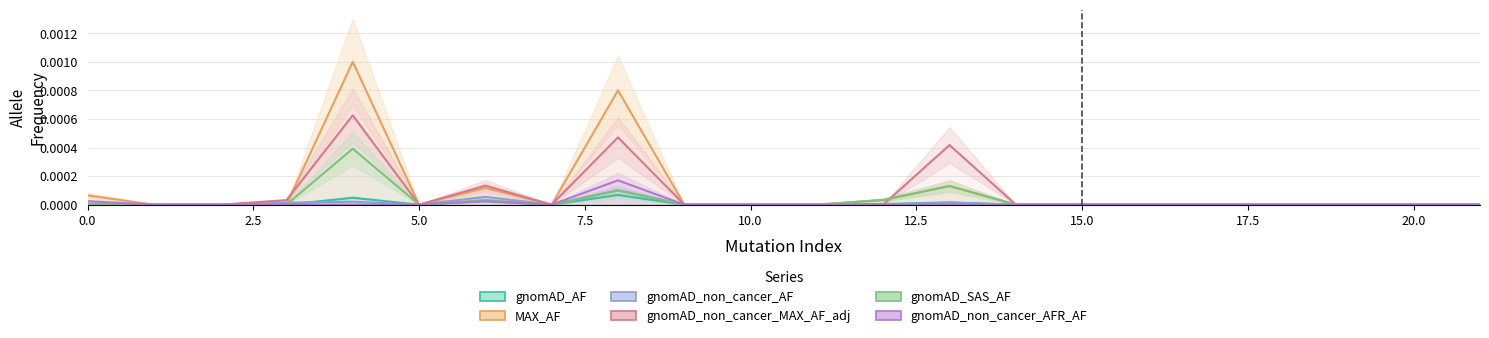

The gnomAD_SAS_AF series shows 0.0 at 5.0. True or false?

True